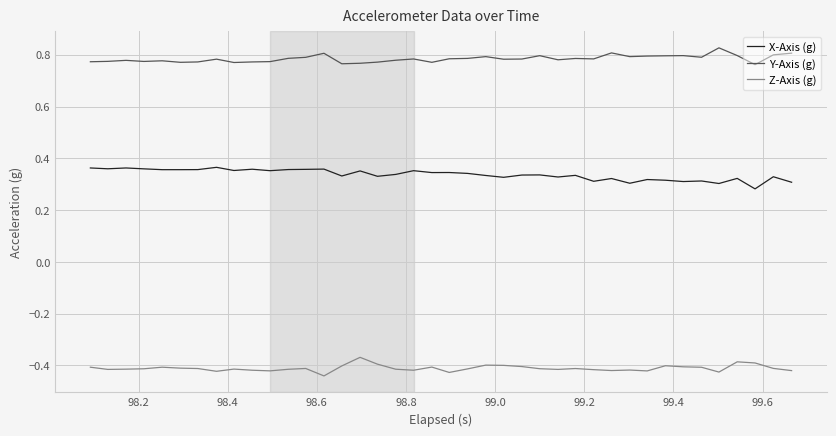

True or false: Z-Axis (g) and X-Axis (g) intersect in this chart.

False